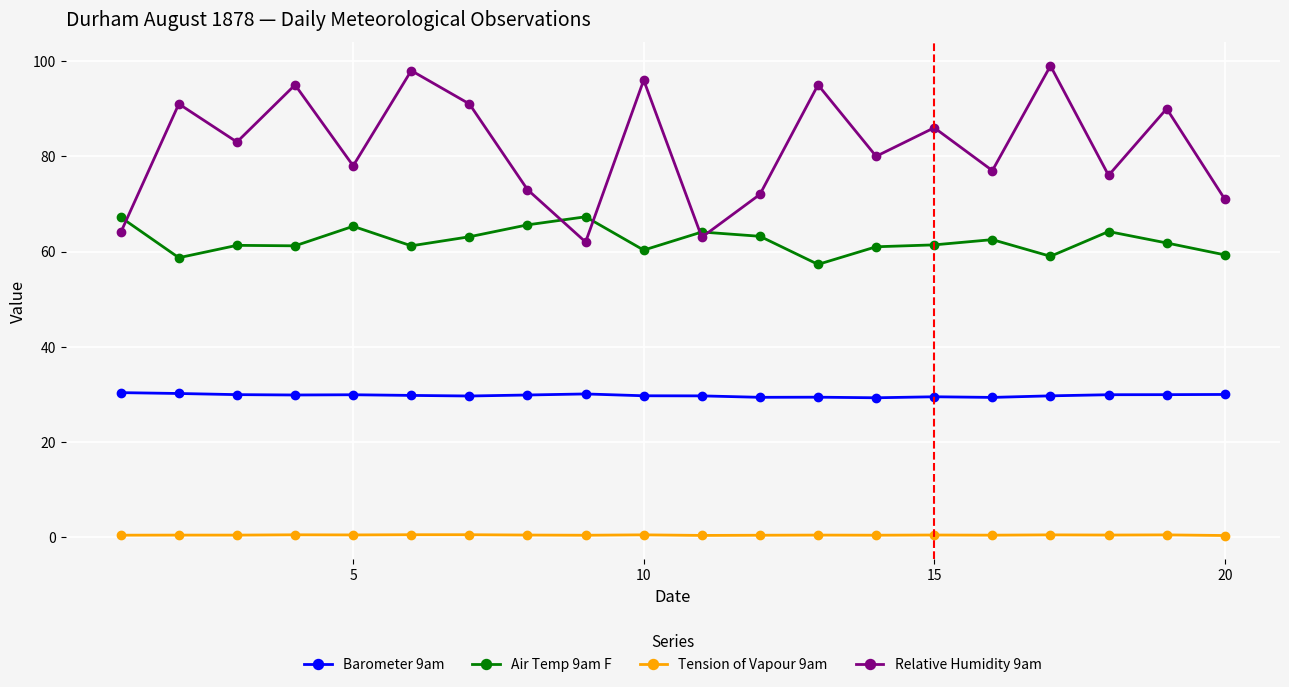

Which series has the largest range (max minus min)?

Relative Humidity 9am